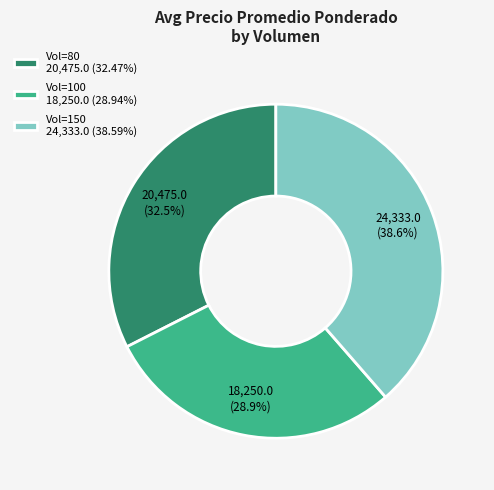

Approximately how many times larger is the value at Vol=150 24,333.0 (38.59%) compared to Vol=100 18,250.0 (28.94%)?

1.3